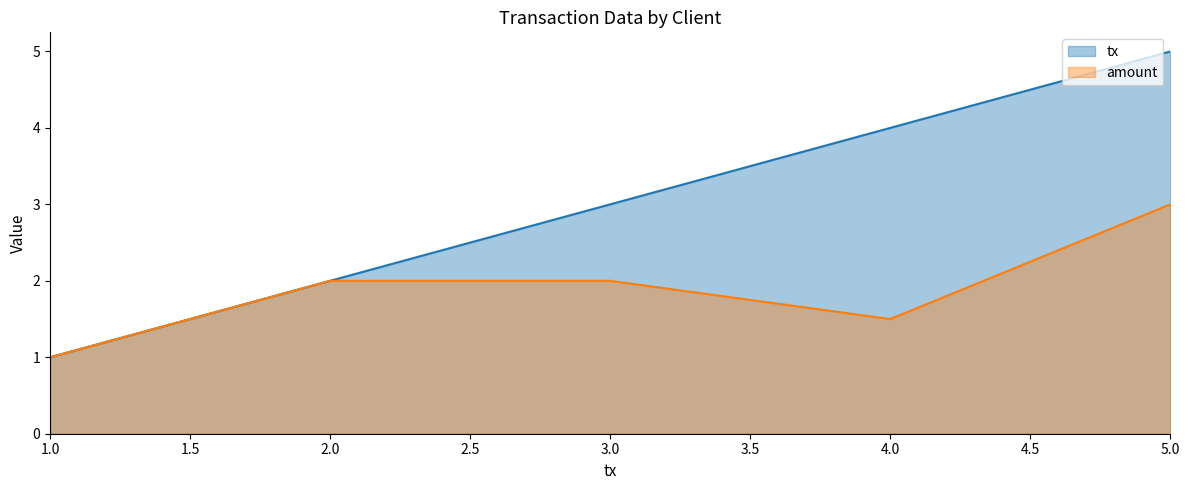

What is the spread (max minus min) of values at 4.0?

2.5